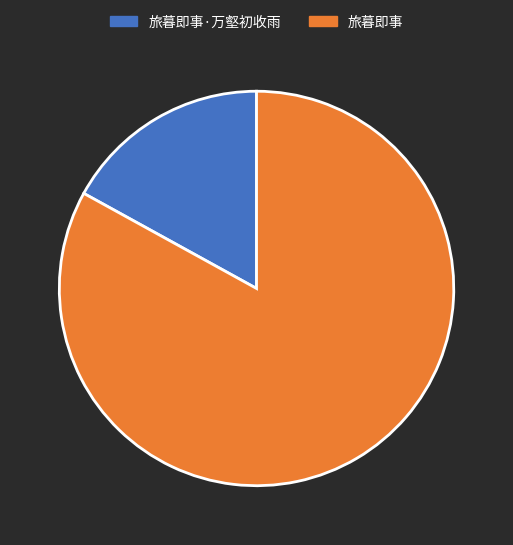

Do 旅暮即事·万壑初收雨 and 旅暮即事 together represent more than half of the pie?

Yes